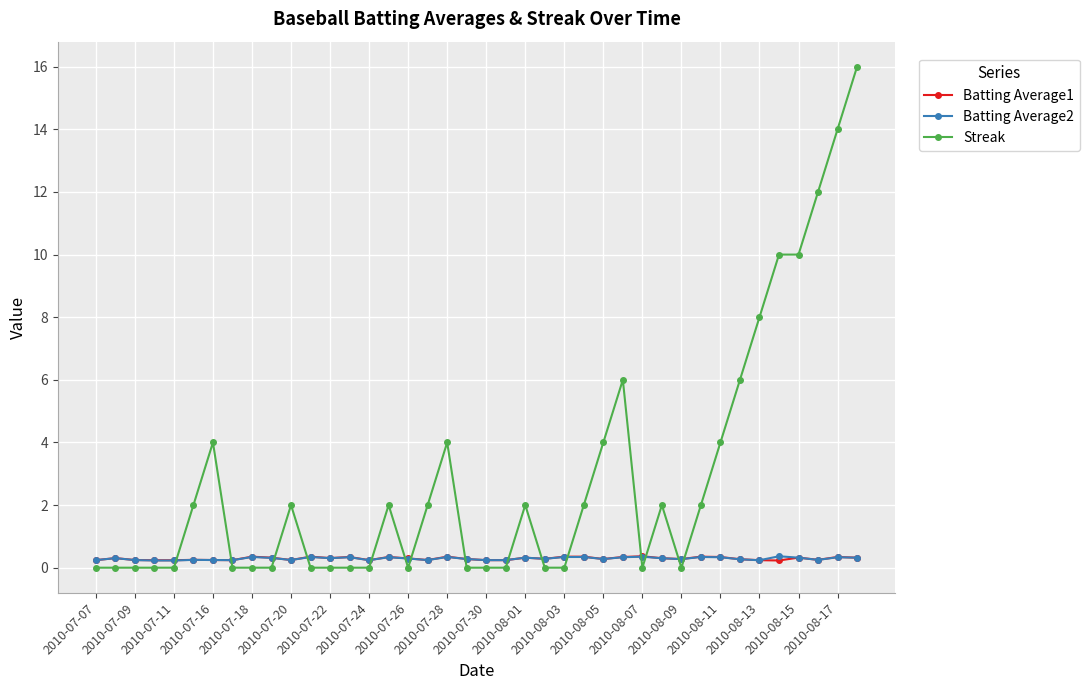

True or false: Batting Average1 and Streak cross at least once.

True